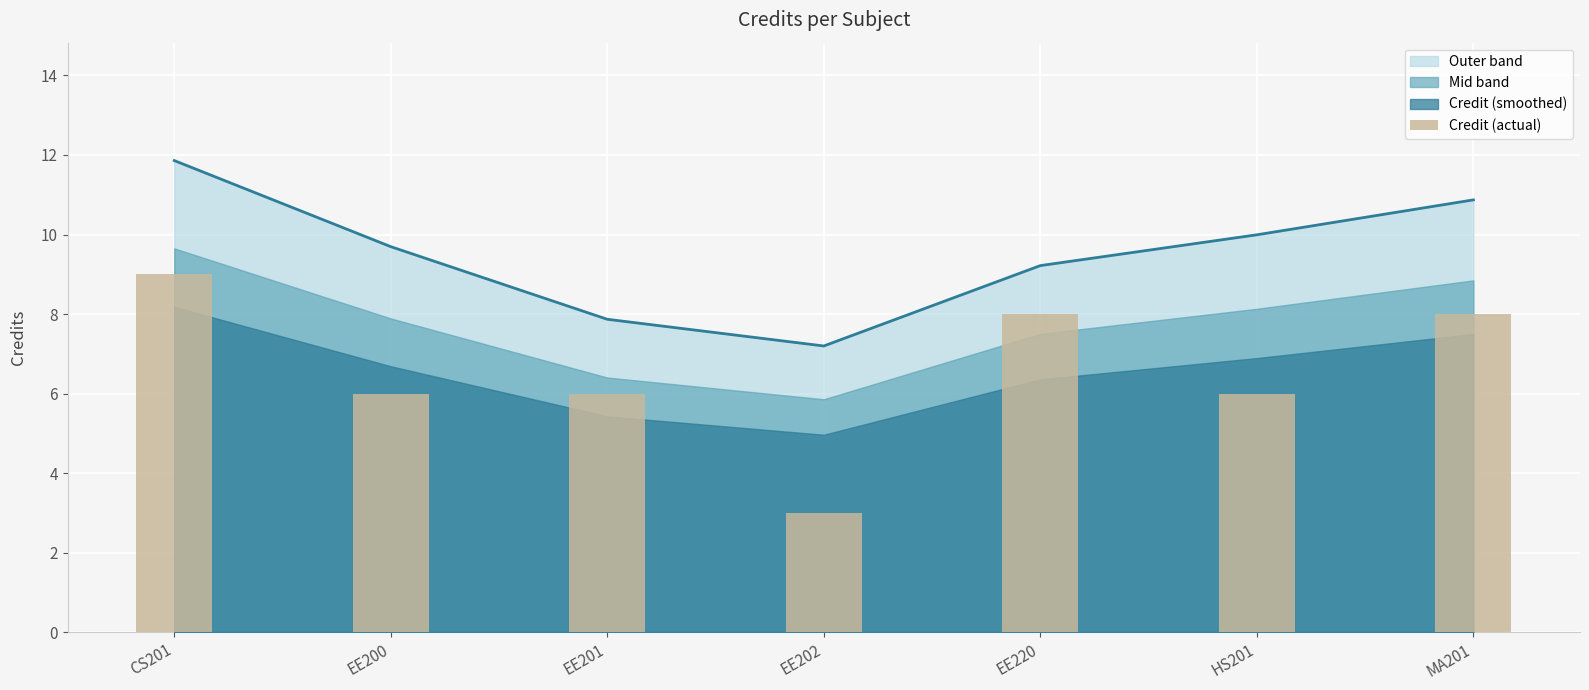

What position from the left is HS201?

6